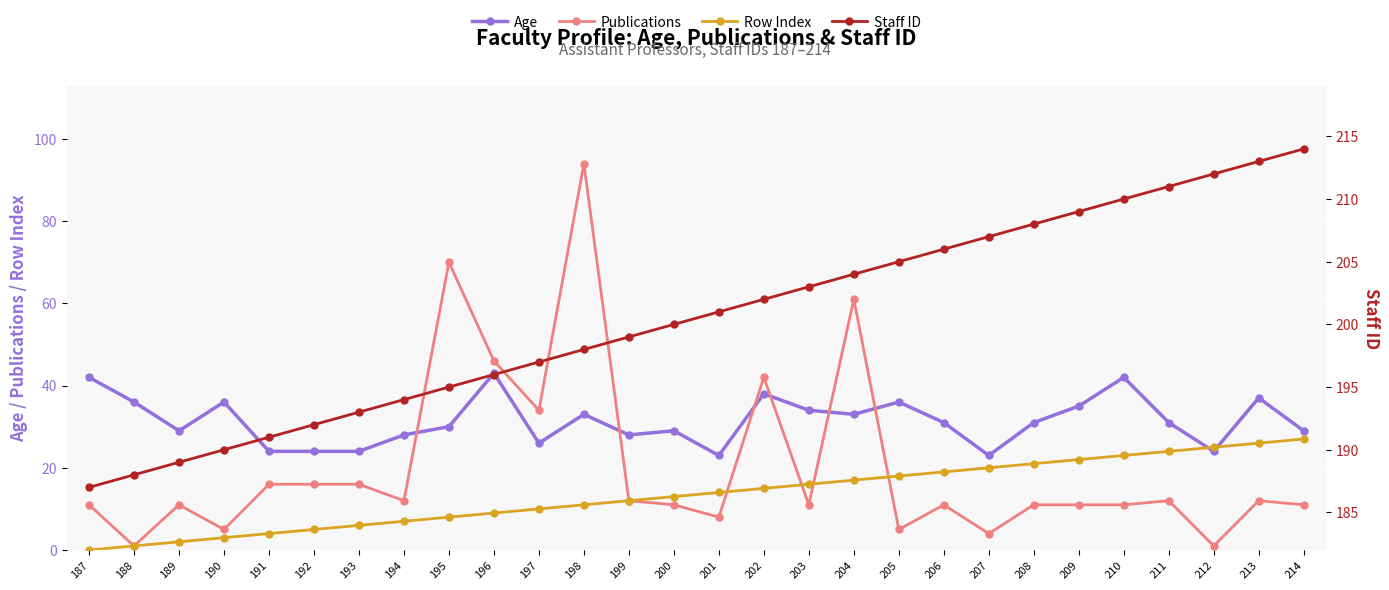

Which has a higher value, 190 or 195?

190